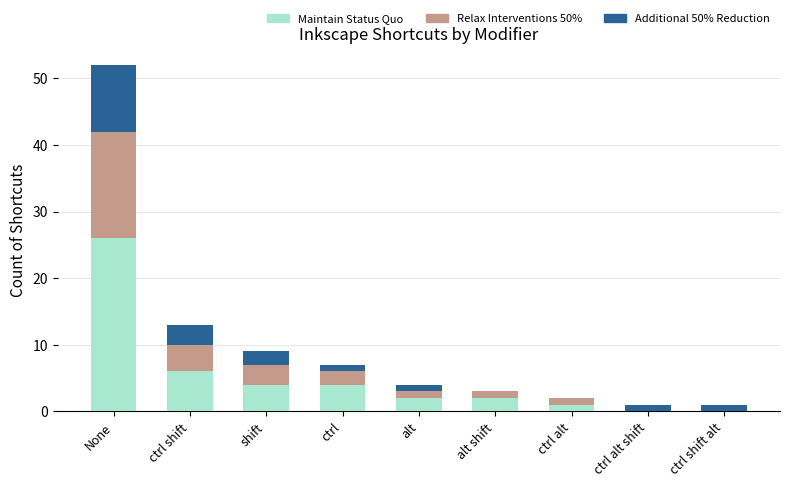

At which label does Maintain Status Quo reach its peak?

None